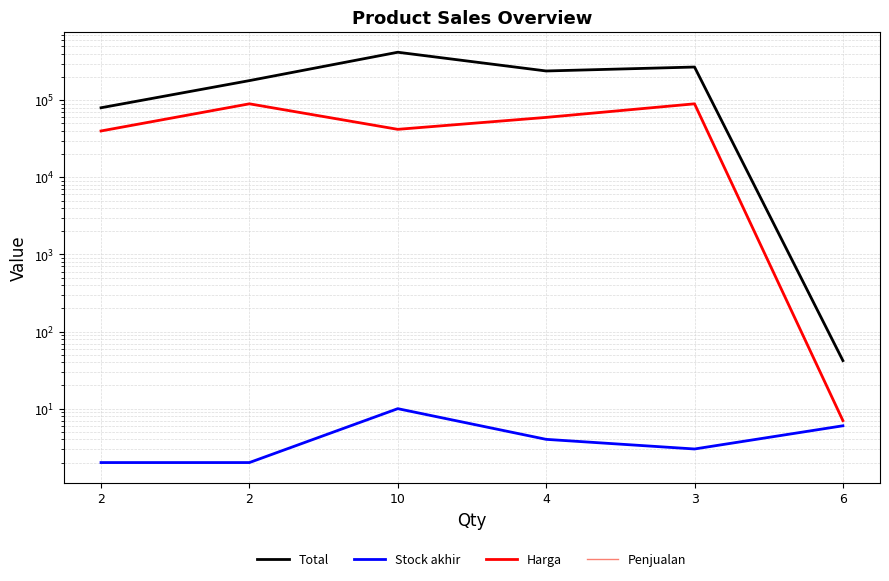

True or false: Penjualan and Stock akhir intersect in this chart.

False